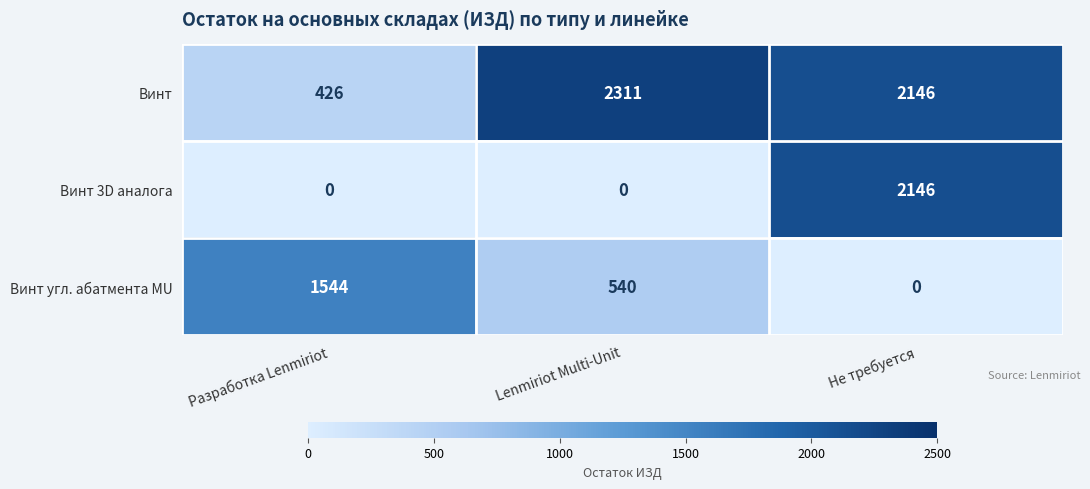

Reading left to right, transcribe all the data shown in this chart.

Винт: Разработка Lenmiriot=426	Lenmiriot Multi-Unit=2311	Не требуется=2146
Винт 3D аналога: Разработка Lenmiriot=0	Lenmiriot Multi-Unit=0	Не требуется=2146
Винт угл. абатмента MU: Разработка Lenmiriot=1544	Lenmiriot Multi-Unit=540	Не требуется=0